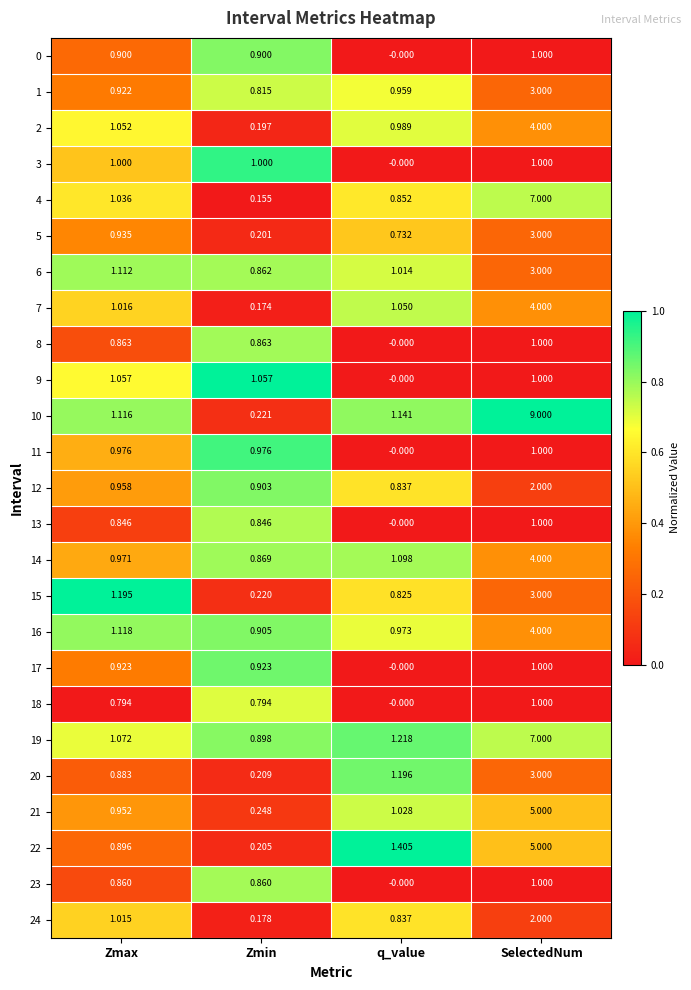

At which label does 13 reach its minimum?

q_value